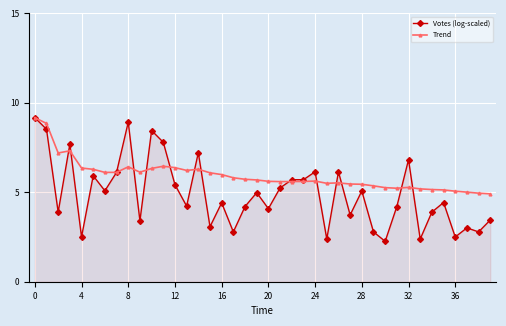

Rank the series by their average value, from lowest to highest.

Votes (log-scaled), Trend